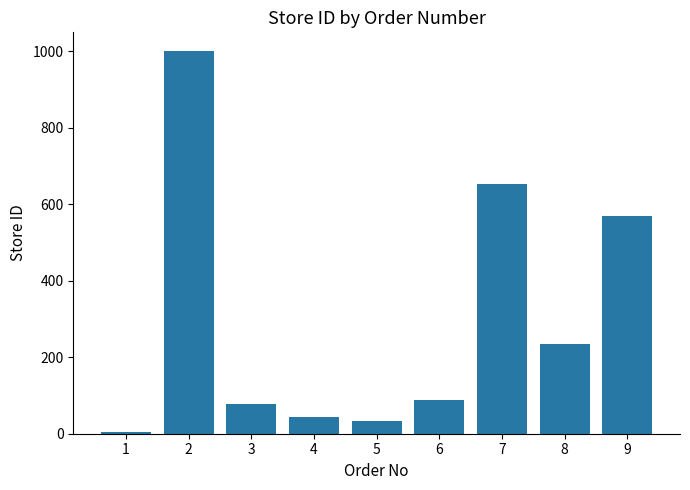

List the labels in order of value, largest first.

2, 7, 9, 8, 6, 3, 4, 5, 1